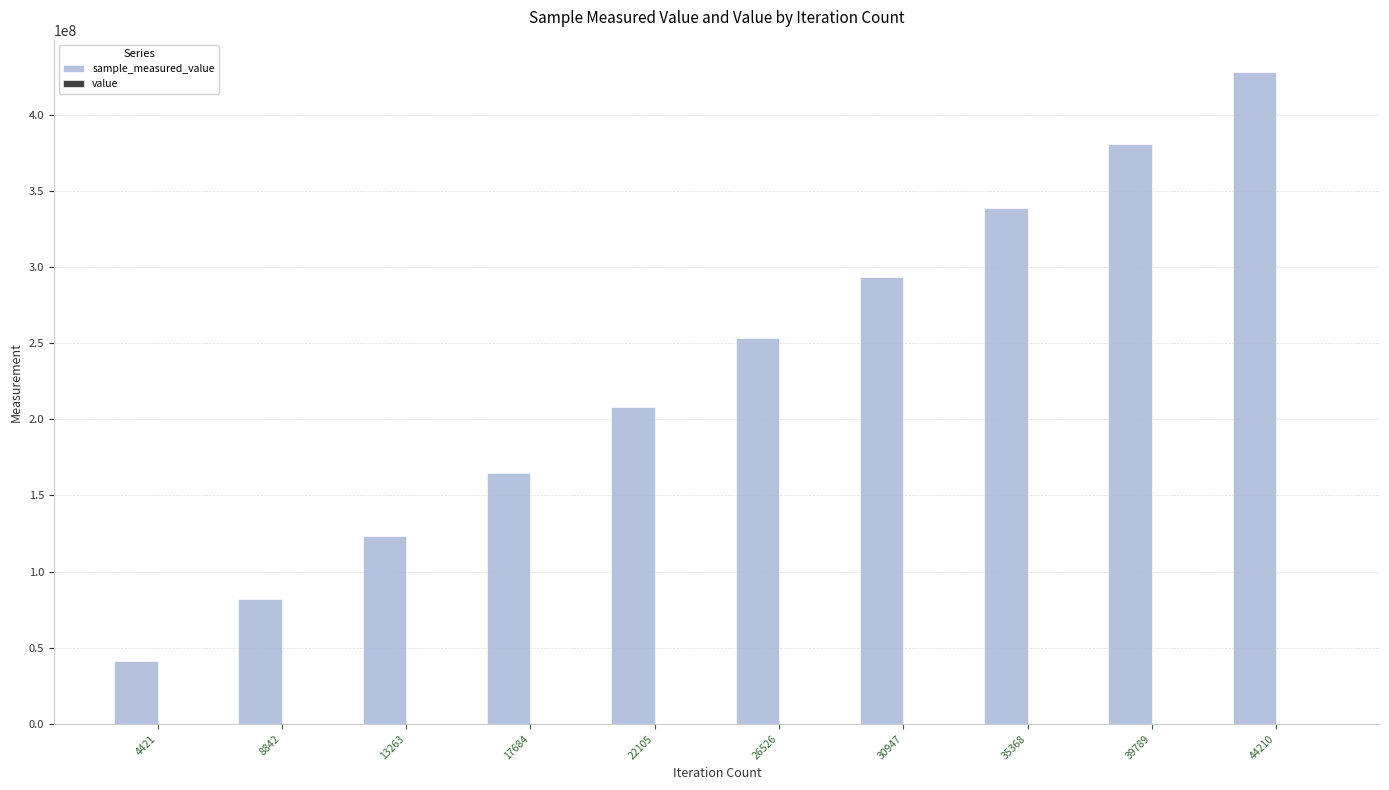

At which category is the sum across all series the highest?

44210